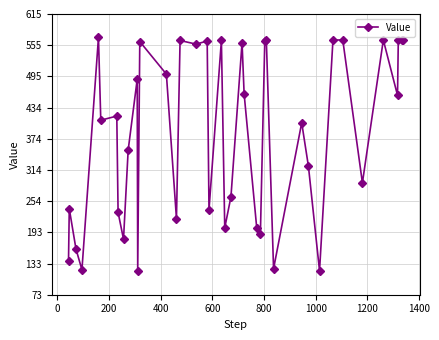

True or false: there are more than 1 points higher than both neighbors.

True